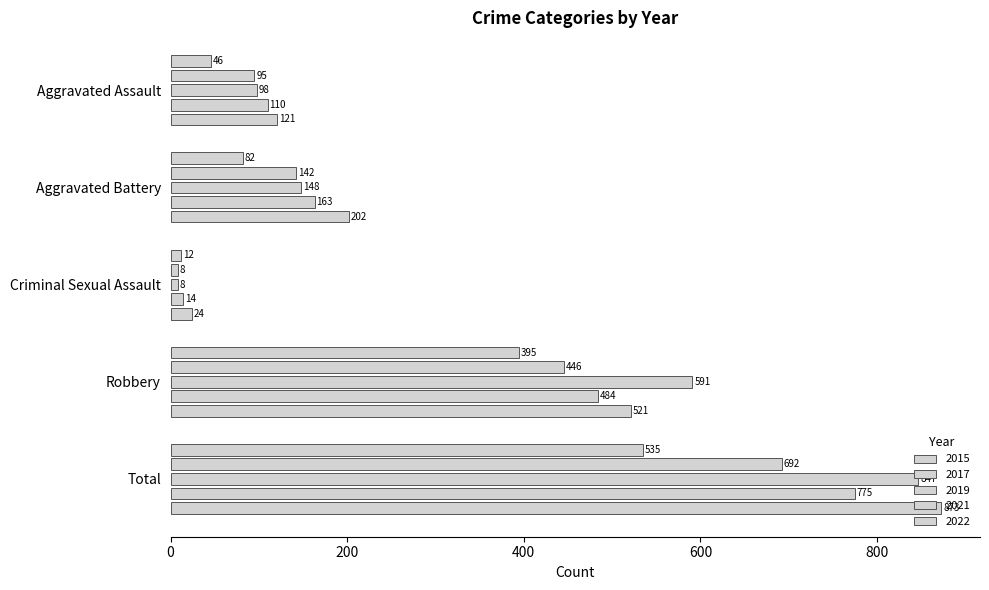

How many series are shown in this chart?

5